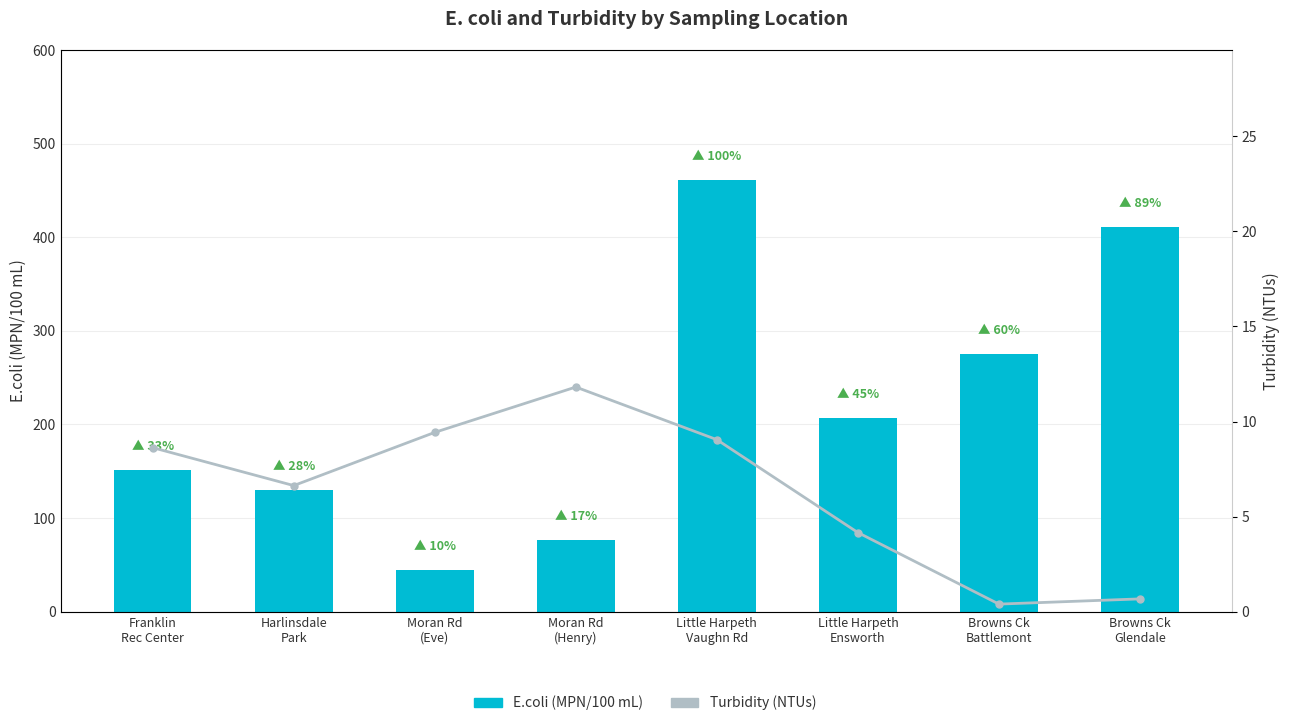

Reading right to left, extract all data points from this chart.

E.coli (MPN/100 mL): Browns Ck
Glendale=410.6	Browns Ck
Battlemont=275.5	Little Harpeth
Ensworth=206.4	Little Harpeth
Vaughn Rd=461.1	Moran Rd
(Henry)=76.7	Moran Rd
(Eve)=44.8	Harlinsdale
Park=130.1	Franklin
Rec Center=151.5
Turbidity (NTUs): Browns Ck
Glendale=0.7	Browns Ck
Battlemont=0.4	Little Harpeth
Ensworth=4.2	Little Harpeth
Vaughn Rd=9.0	Moran Rd
(Henry)=11.8	Moran Rd
(Eve)=9.4	Harlinsdale
Park=6.6	Franklin
Rec Center=8.6